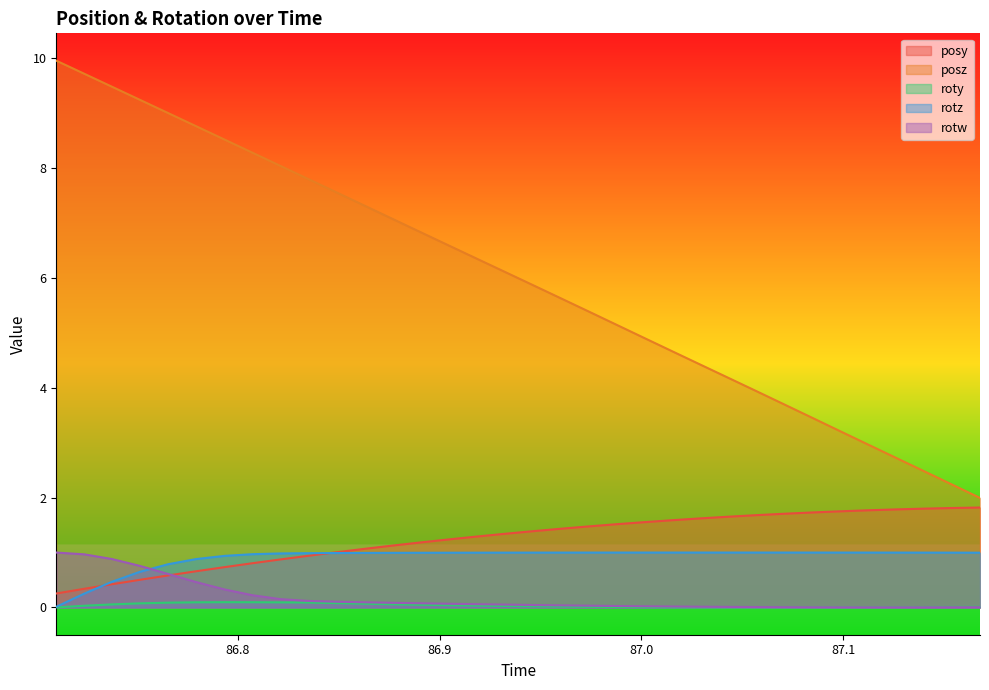

Which series has the largest total across all categories?

posz